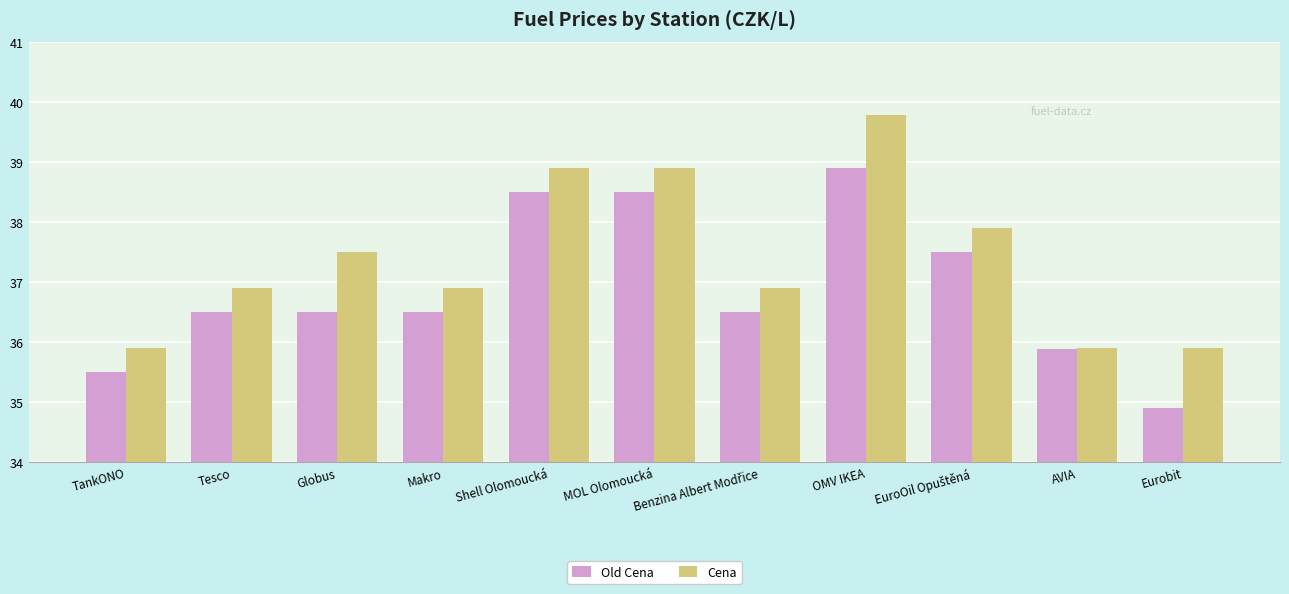

What is the minimum value for Old Cena?

34.9